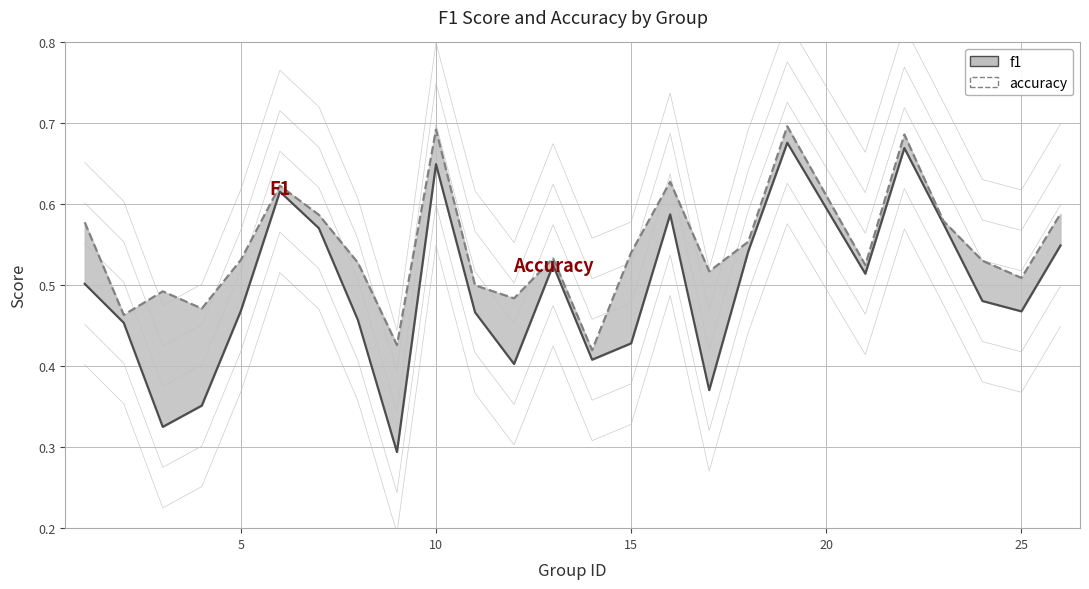

True or false: f1 and accuracy cross at least once.

False